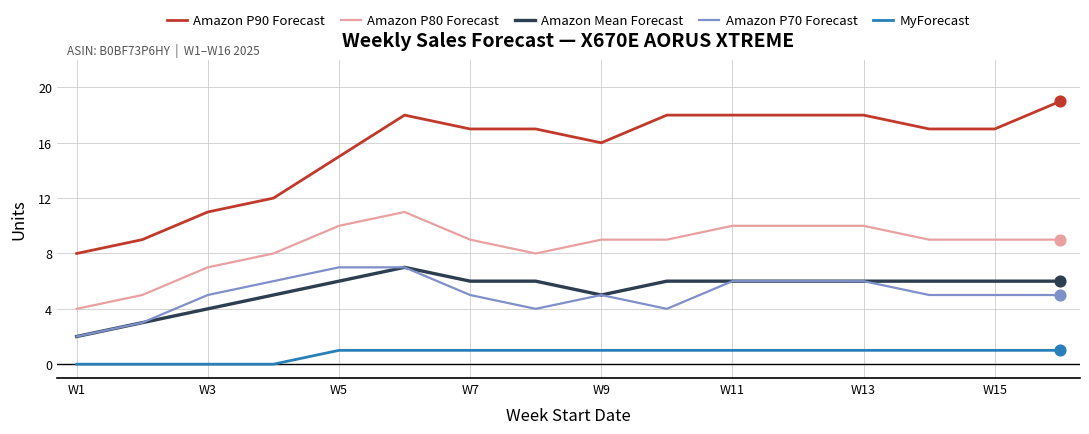

Which series has the largest total across all categories?

Amazon P90 Forecast